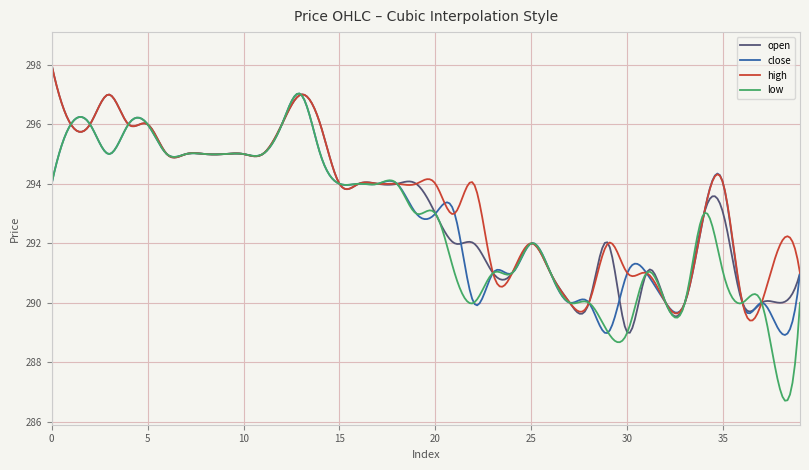

Which series has the largest range (max minus min)?

low